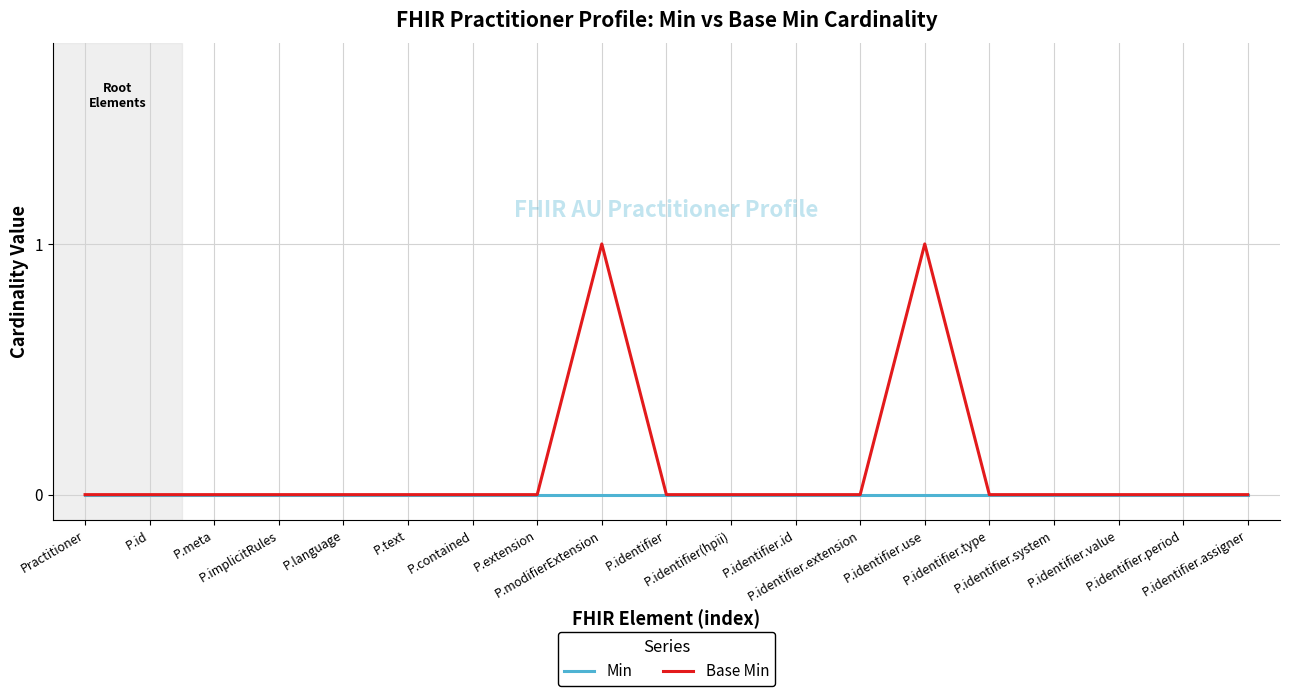

List the series in order of their overall mean, highest first.

Base Min, Min